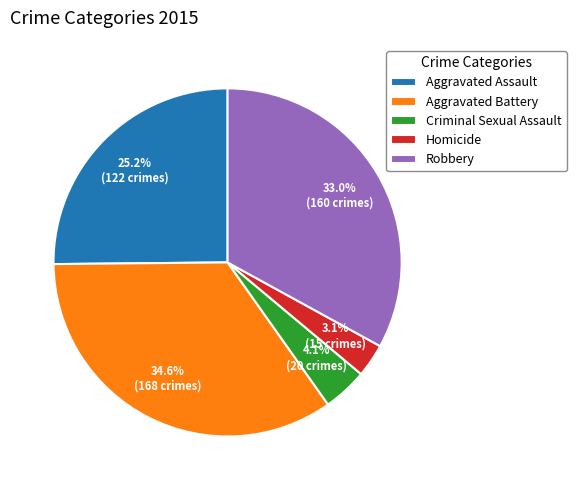

Is it true that Aggravated Assault is 25% of the pie?

True